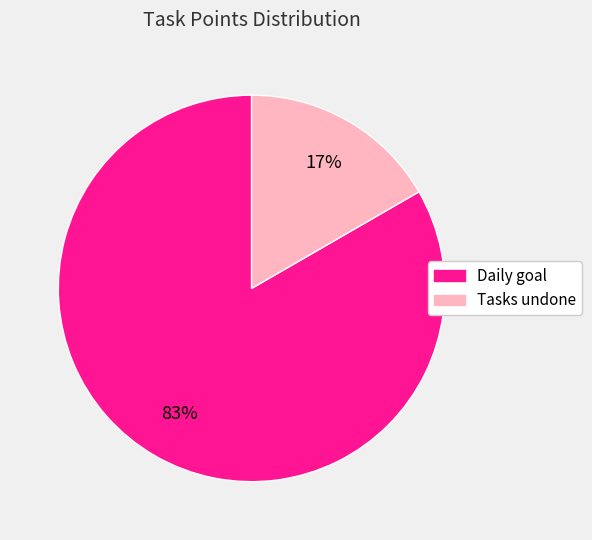

Is there any slice that represents more than half of the pie?

Yes